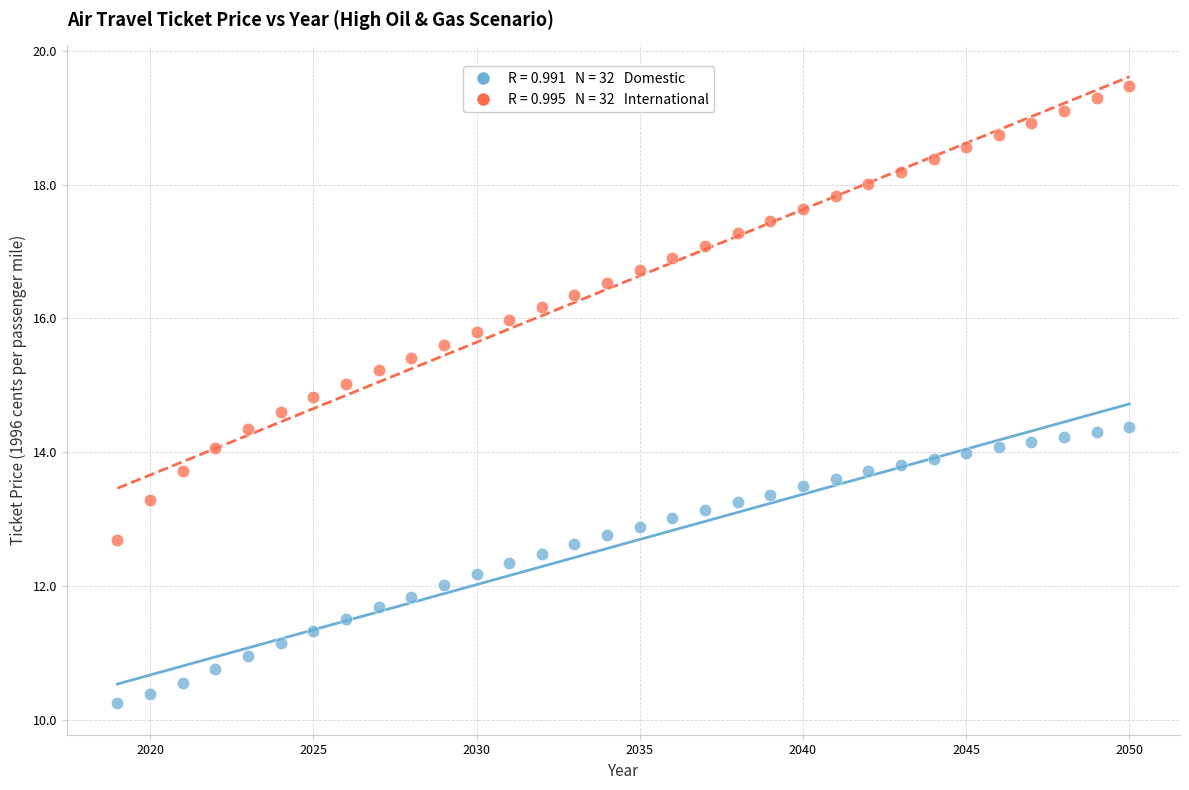

Across all data points, what is the range of Y values (max minus min)?

9.2